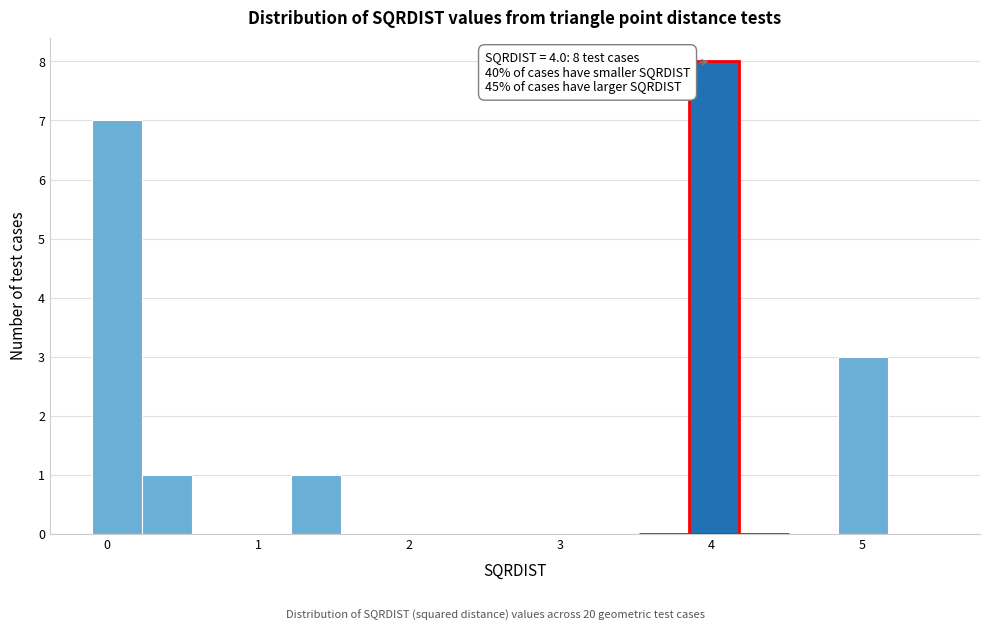

Around what value on the x-axis is the tallest bar? Give the approximate position of its centre, as read against the axis.

4.0